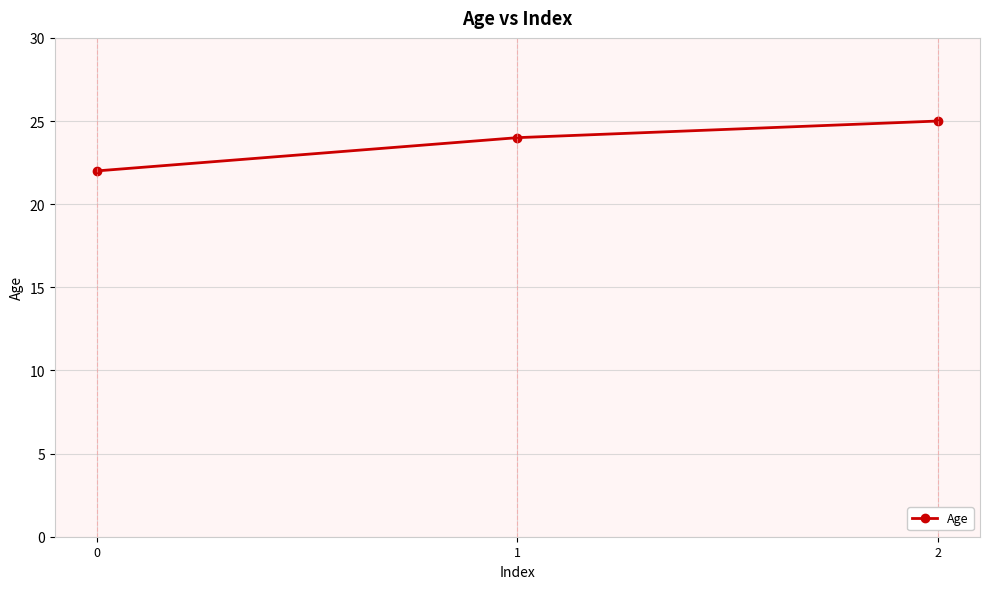

What is the ratio of the value at 1 to the value at 2?

1.0